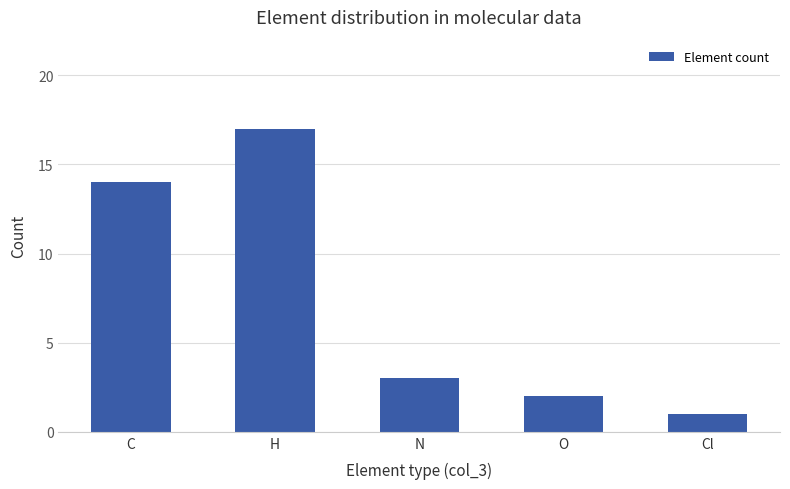

How many series are shown in this chart?

1